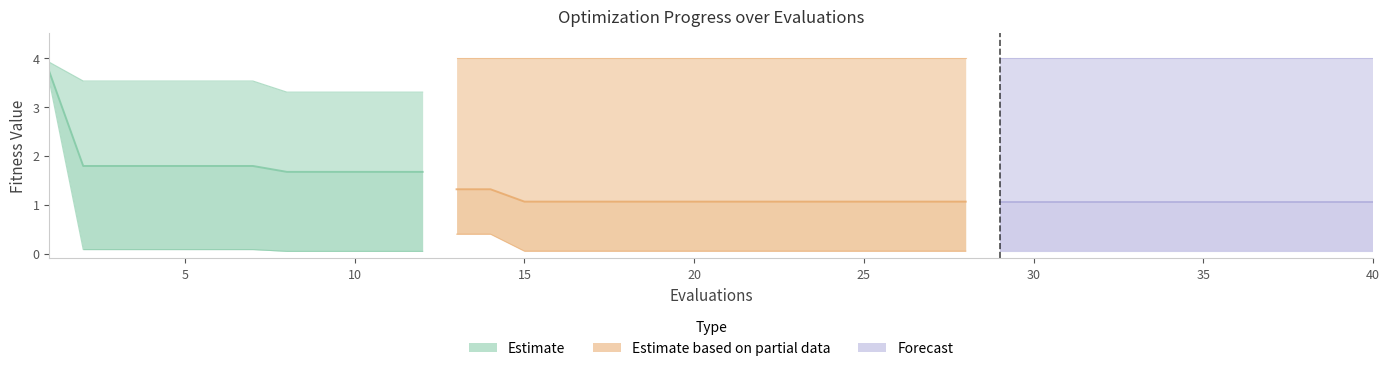

What is the difference between the worst values at 10 and 37?

0.7